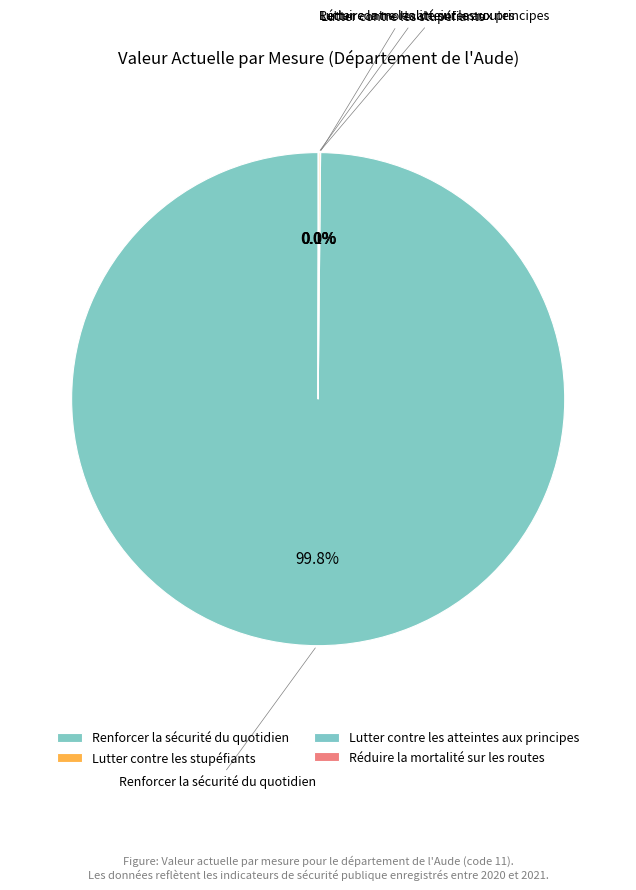

Which slice is the smallest?

Lutter contre les atteintes aux principes